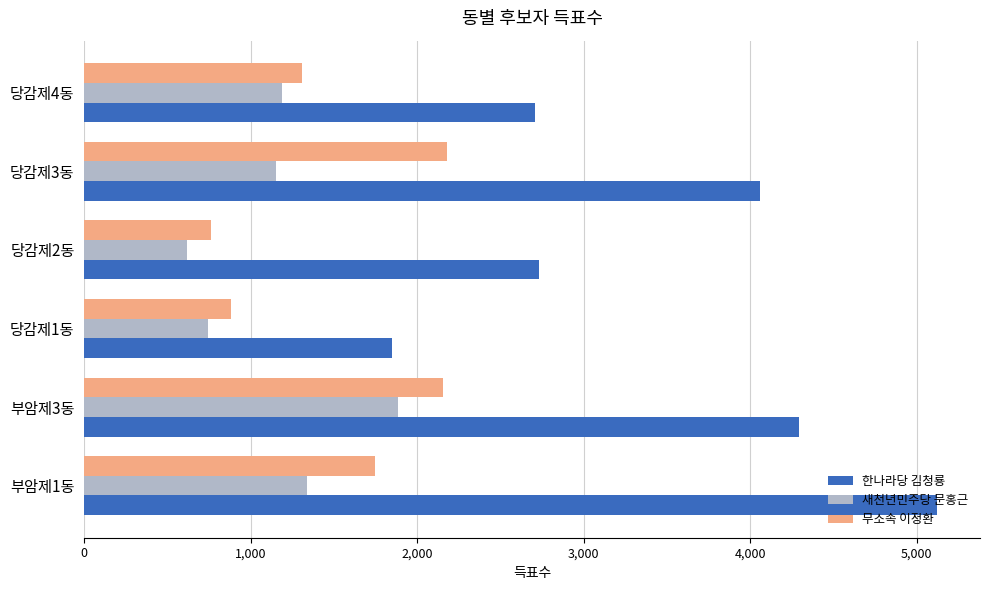

Where is 한나라당 김청룡 nearest to the value 3486?

당감제3동